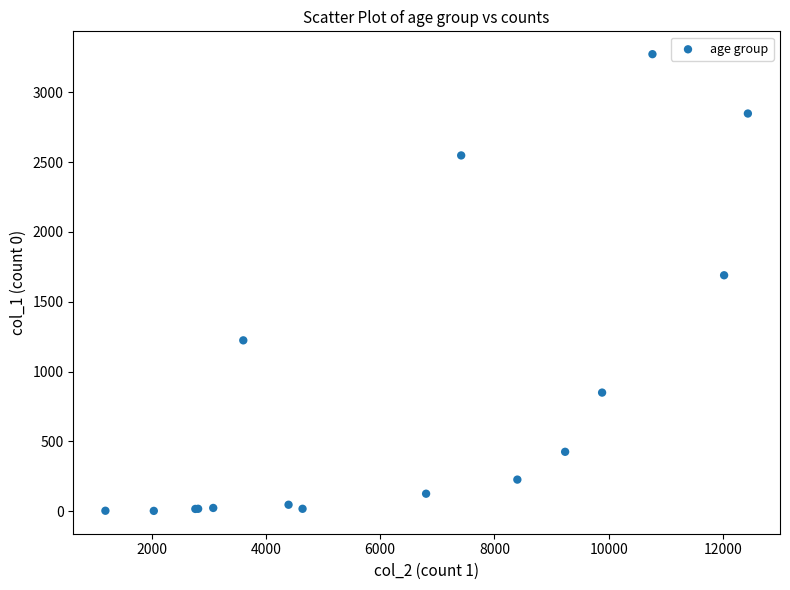

What Y value in the scatter plot is closest to 1638?

1690